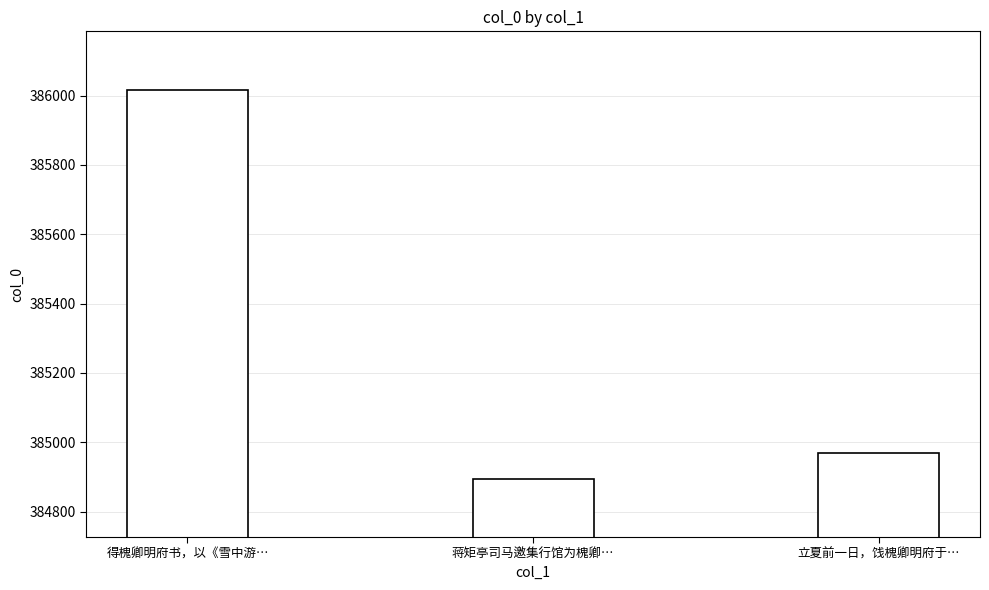

List the labels in order of value, smallest first.

蒋矩亭司马邀集行馆为槐卿…, 立夏前一日，饯槐卿明府于…, 得槐卿明府书，以《雪中游…